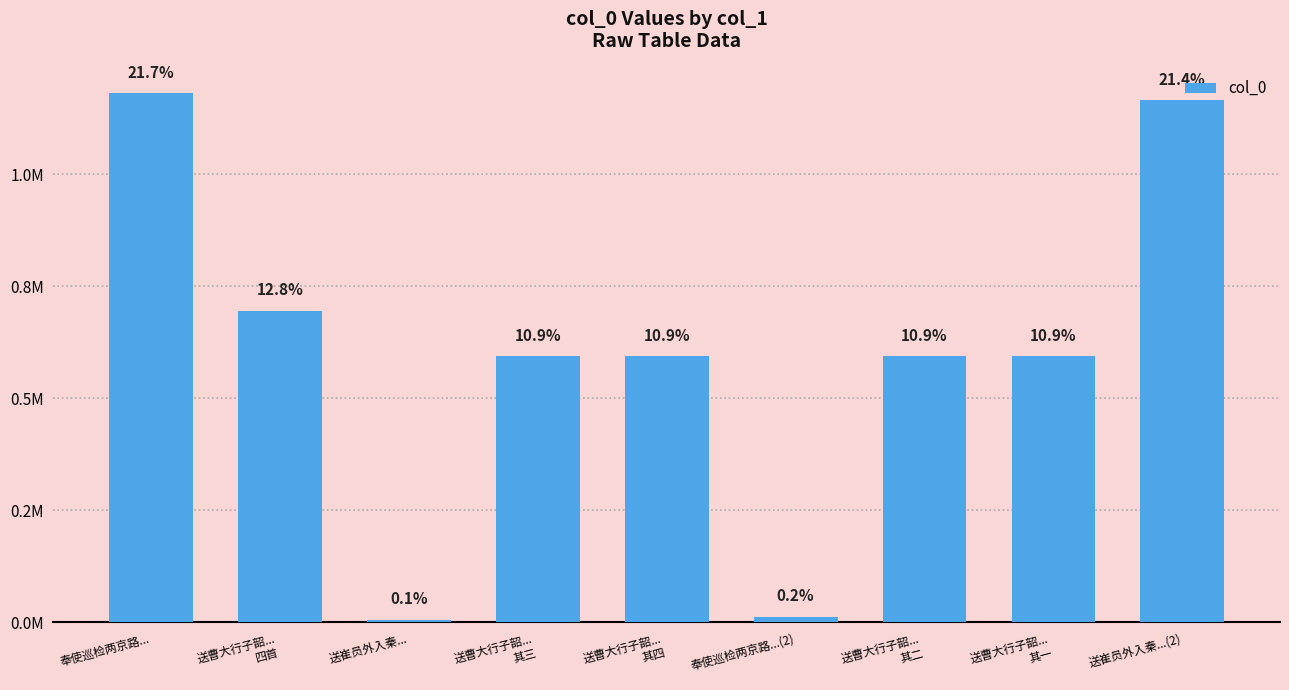

Rank the categories by value from highest to lowest.

奉使巡检两京路..., 送崔员外入秦...(2), 送曹大行子韶...
四首, 送曹大行子韶...
其四, 送曹大行子韶...
其三, 送曹大行子韶...
其二, 送曹大行子韶...
其一, 奉使巡检两京路...(2), 送崔员外入秦...